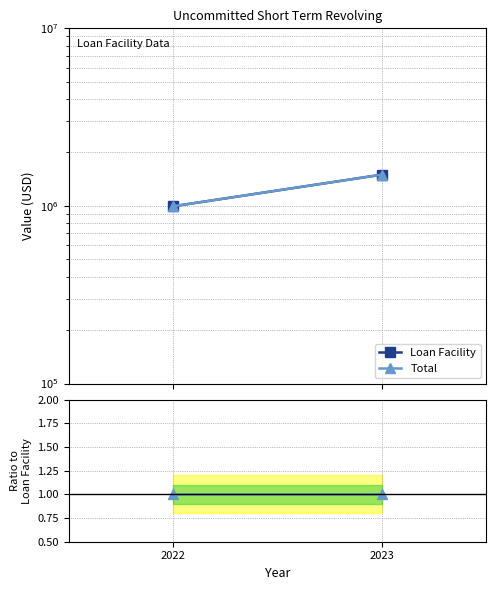

What is the value of the Total / Loan Facility point at the 2nd from the left?

1